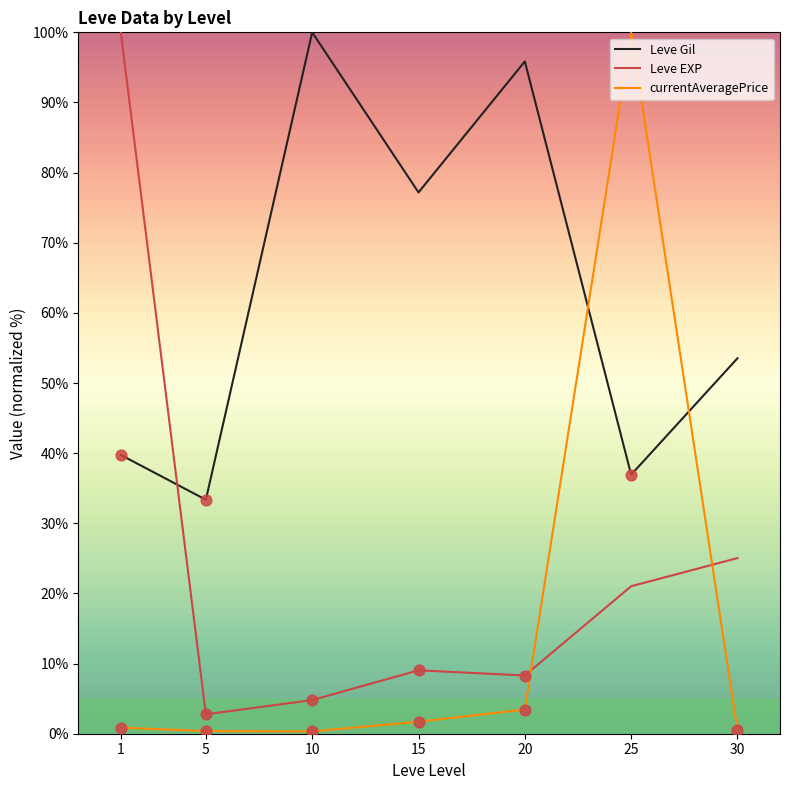

What is the total value across all series at 30?

79.0